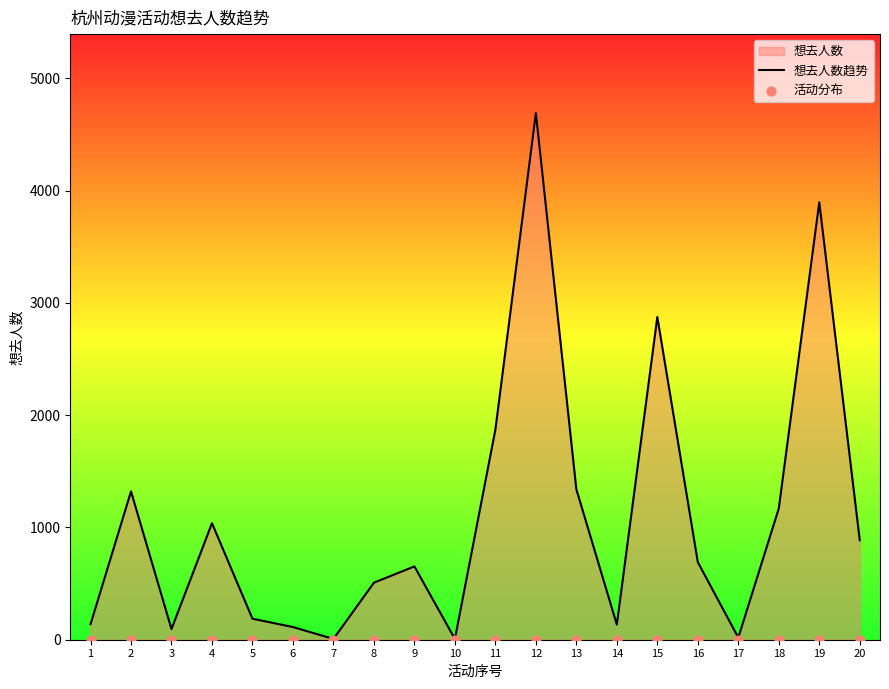

The value of 想去人数趋势 at 5 is 187. True or false?

True